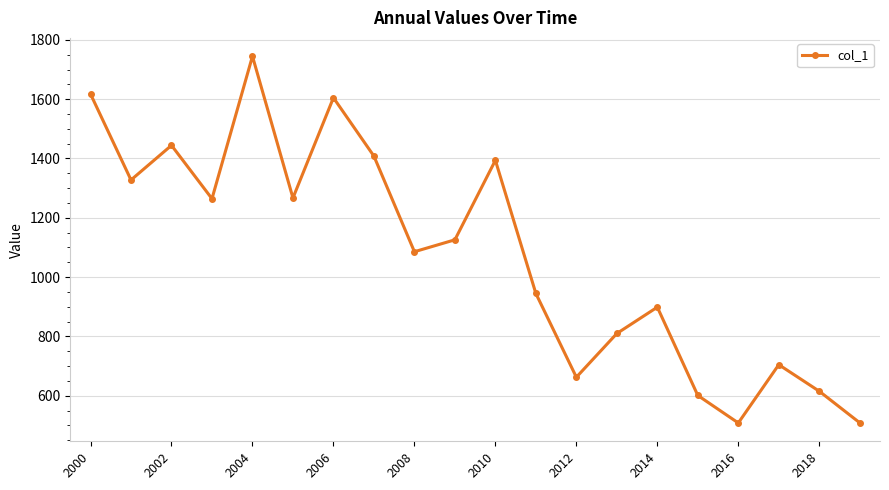

What is the average value?

1076.8